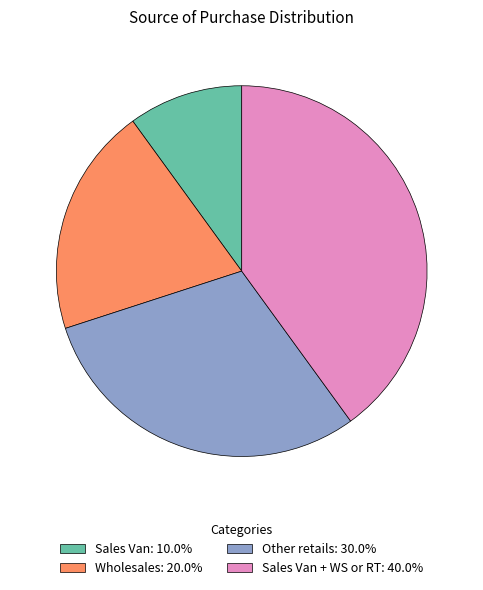

Approximately how many times larger is the value at Sales Van: 10.0% compared to Wholesales: 20.0%?

0.5